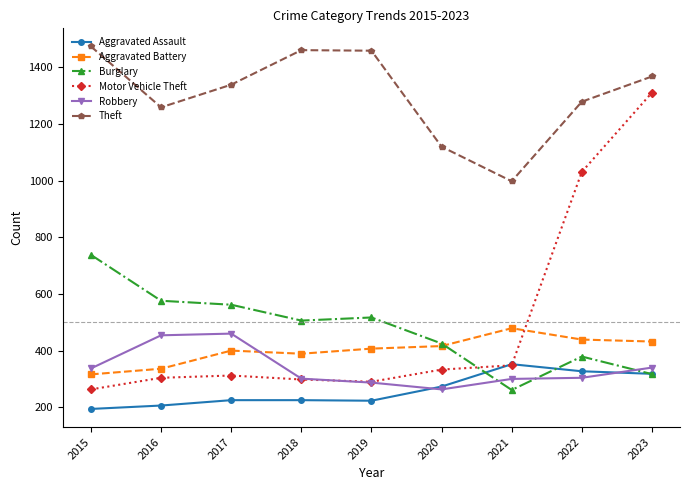

In Theft, how many points are lower than both neighbors (excluding endpoints)?

2